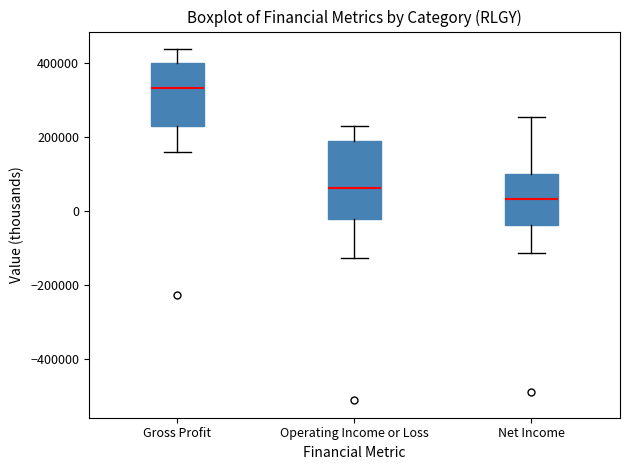

Which box has the highest median line?

Gross Profit